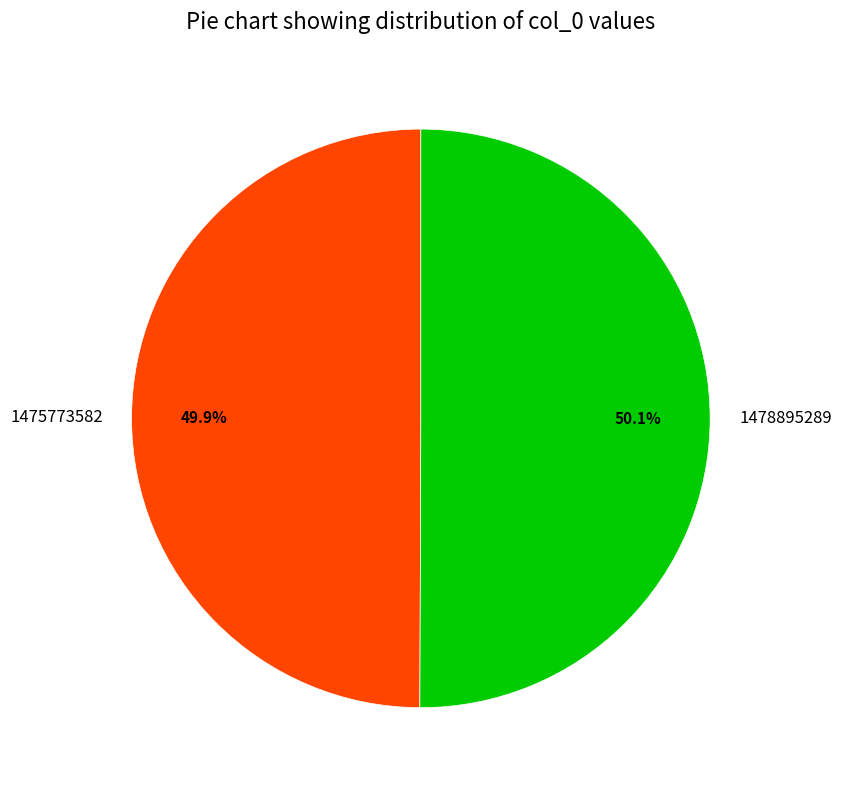

Is there a majority slice in this chart?

Yes